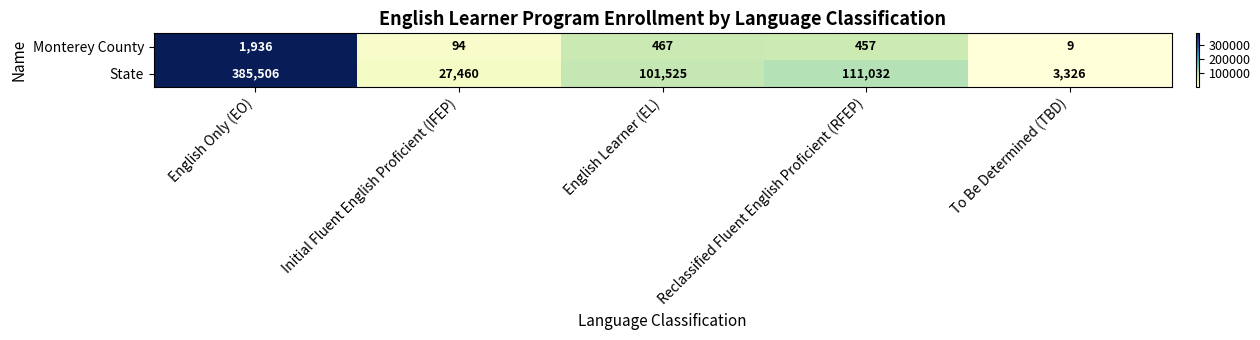

Reading right to left, what are all the values shown in this chart?

Monterey County: To Be Determined (TBD)=9	Reclassified Fluent English Proficient (RFEP)=457	English Learner (EL)=467	Initial Fluent English Proficient (IFEP)=94	English Only (EO)=1936
State: To Be Determined (TBD)=3326	Reclassified Fluent English Proficient (RFEP)=111032	English Learner (EL)=101525	Initial Fluent English Proficient (IFEP)=27460	English Only (EO)=385506